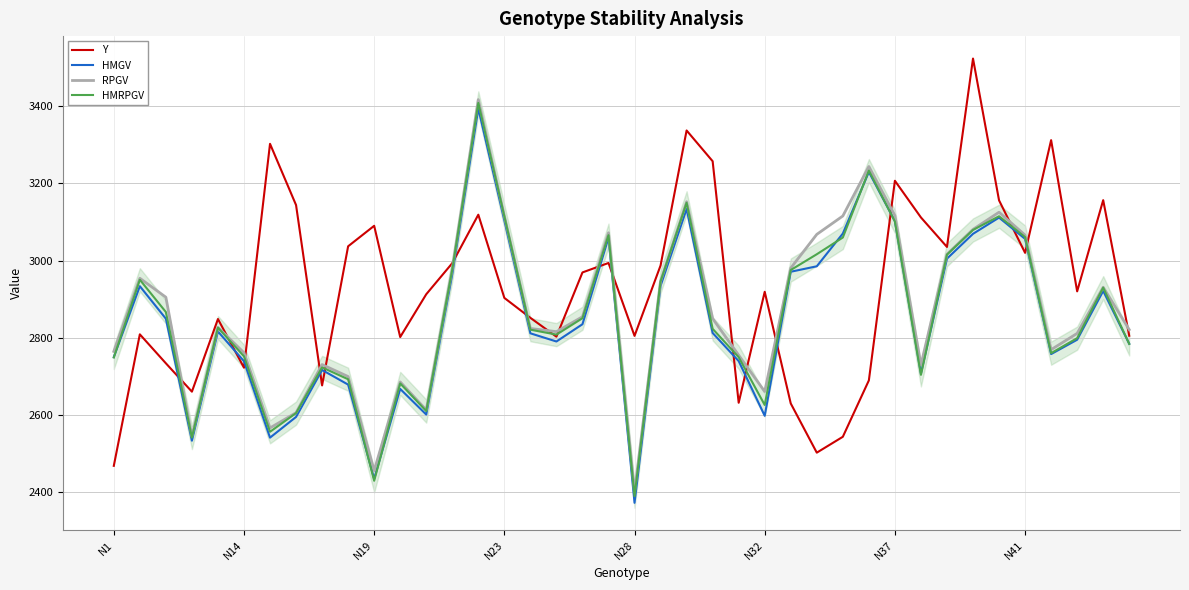

What is the greatest value displayed?

3522.9